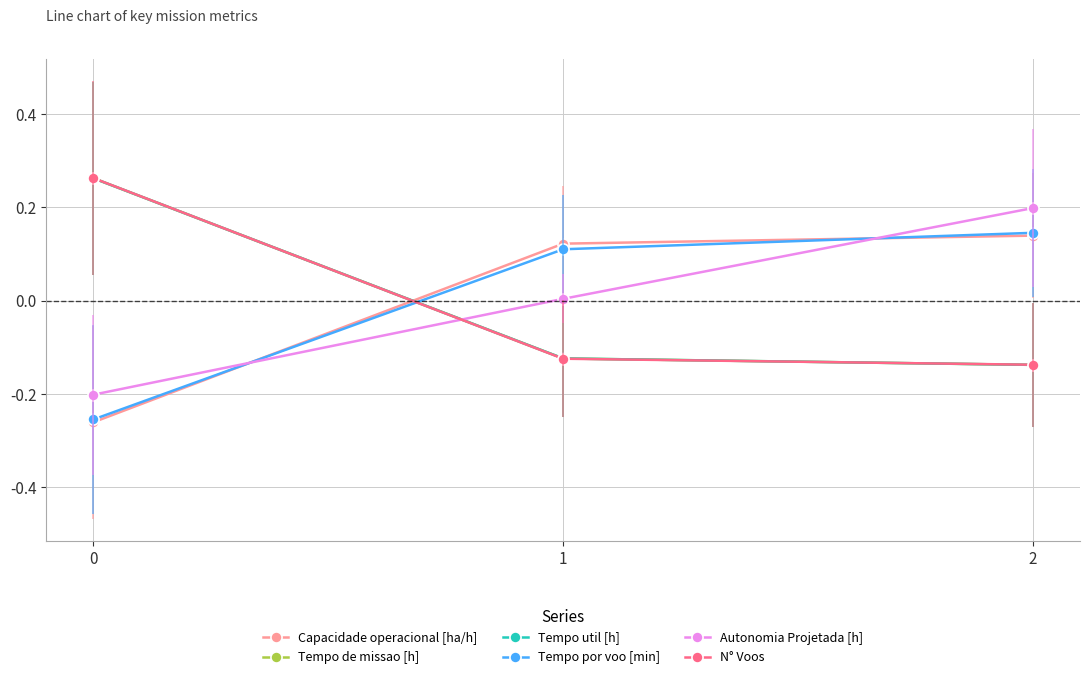

Is it true that Autonomia Projetada [h] equals -0.2 at 0?

True